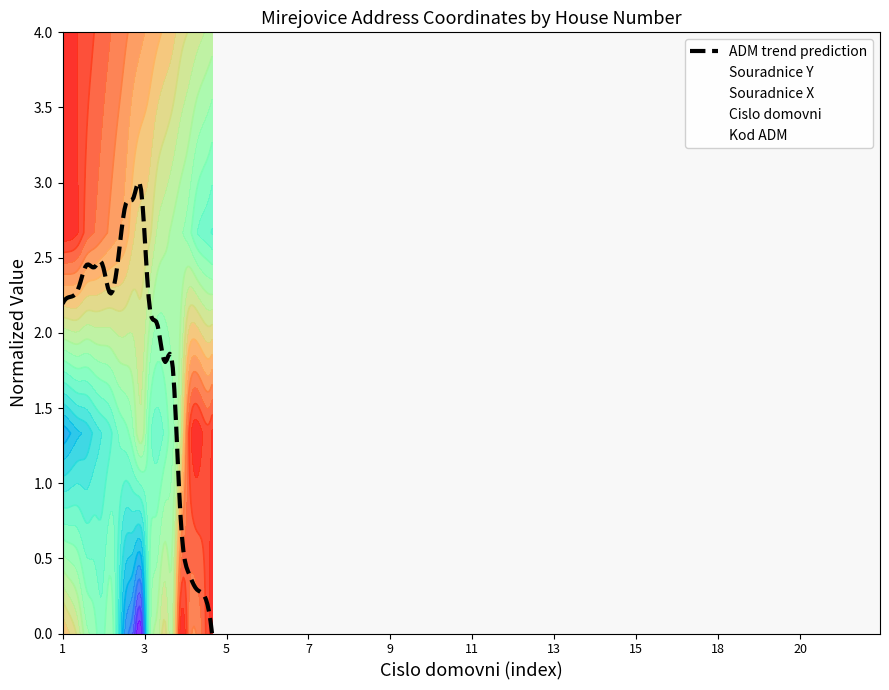

True or false: Souradnice X and Souradnice Y intersect in this chart.

False